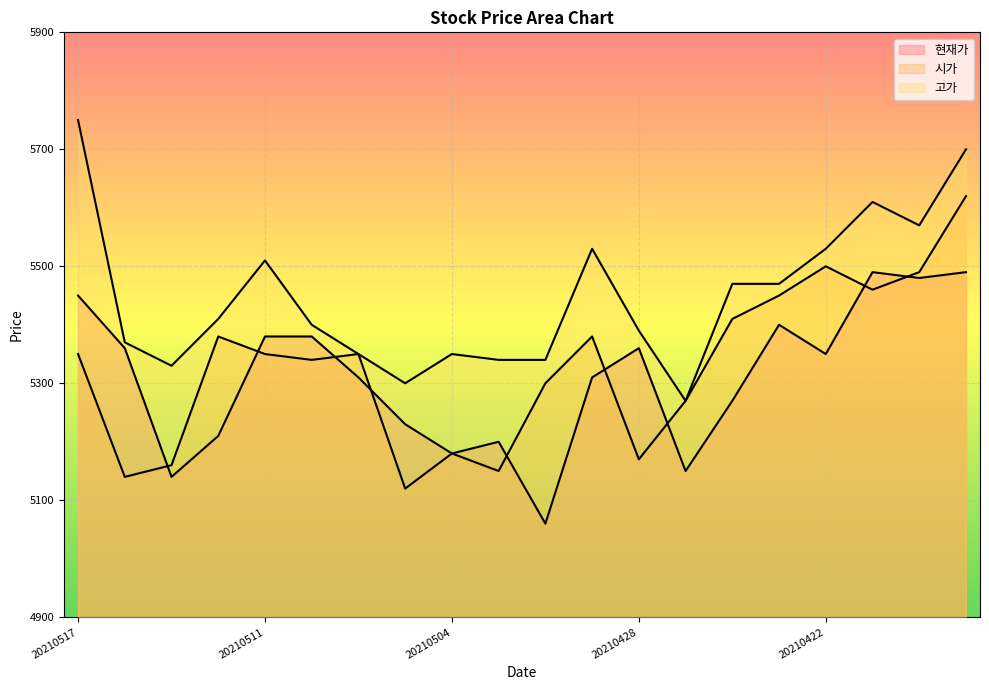

The 시가 series shows 2899 at 20210507. True or false?

False